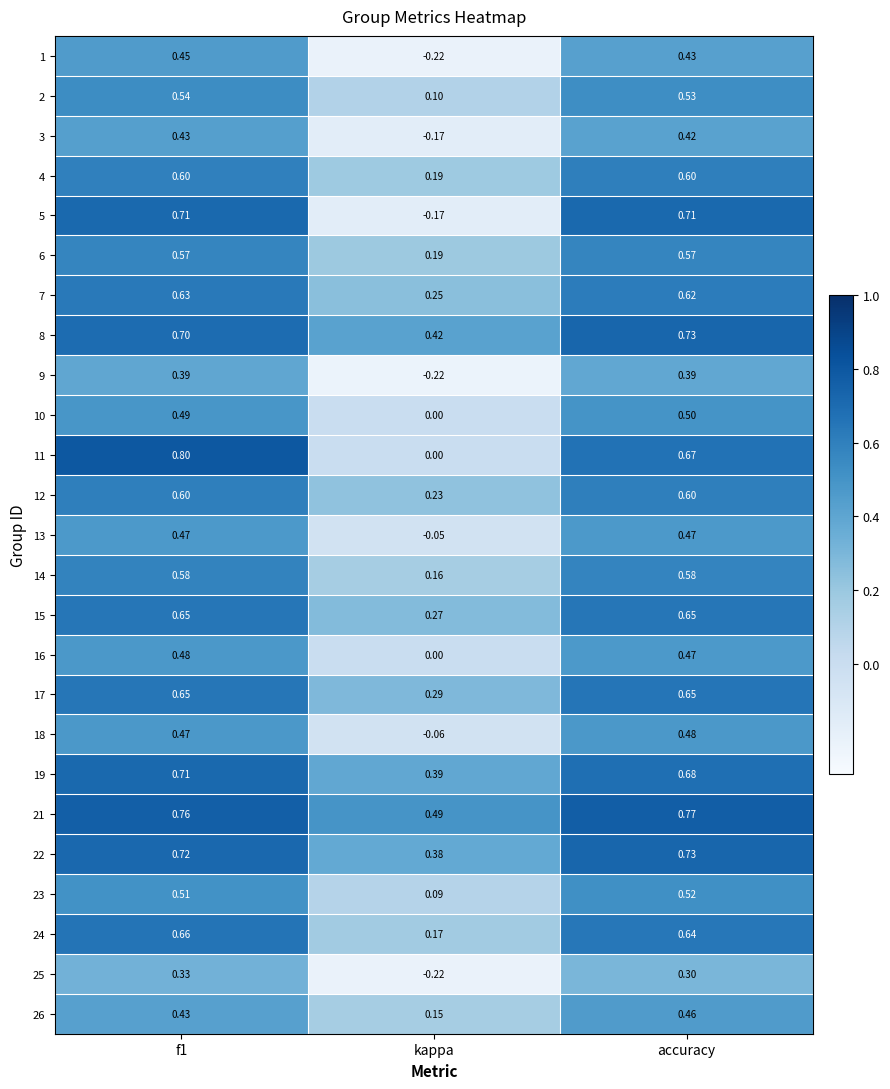

At which label is 2 closest to 0?

kappa